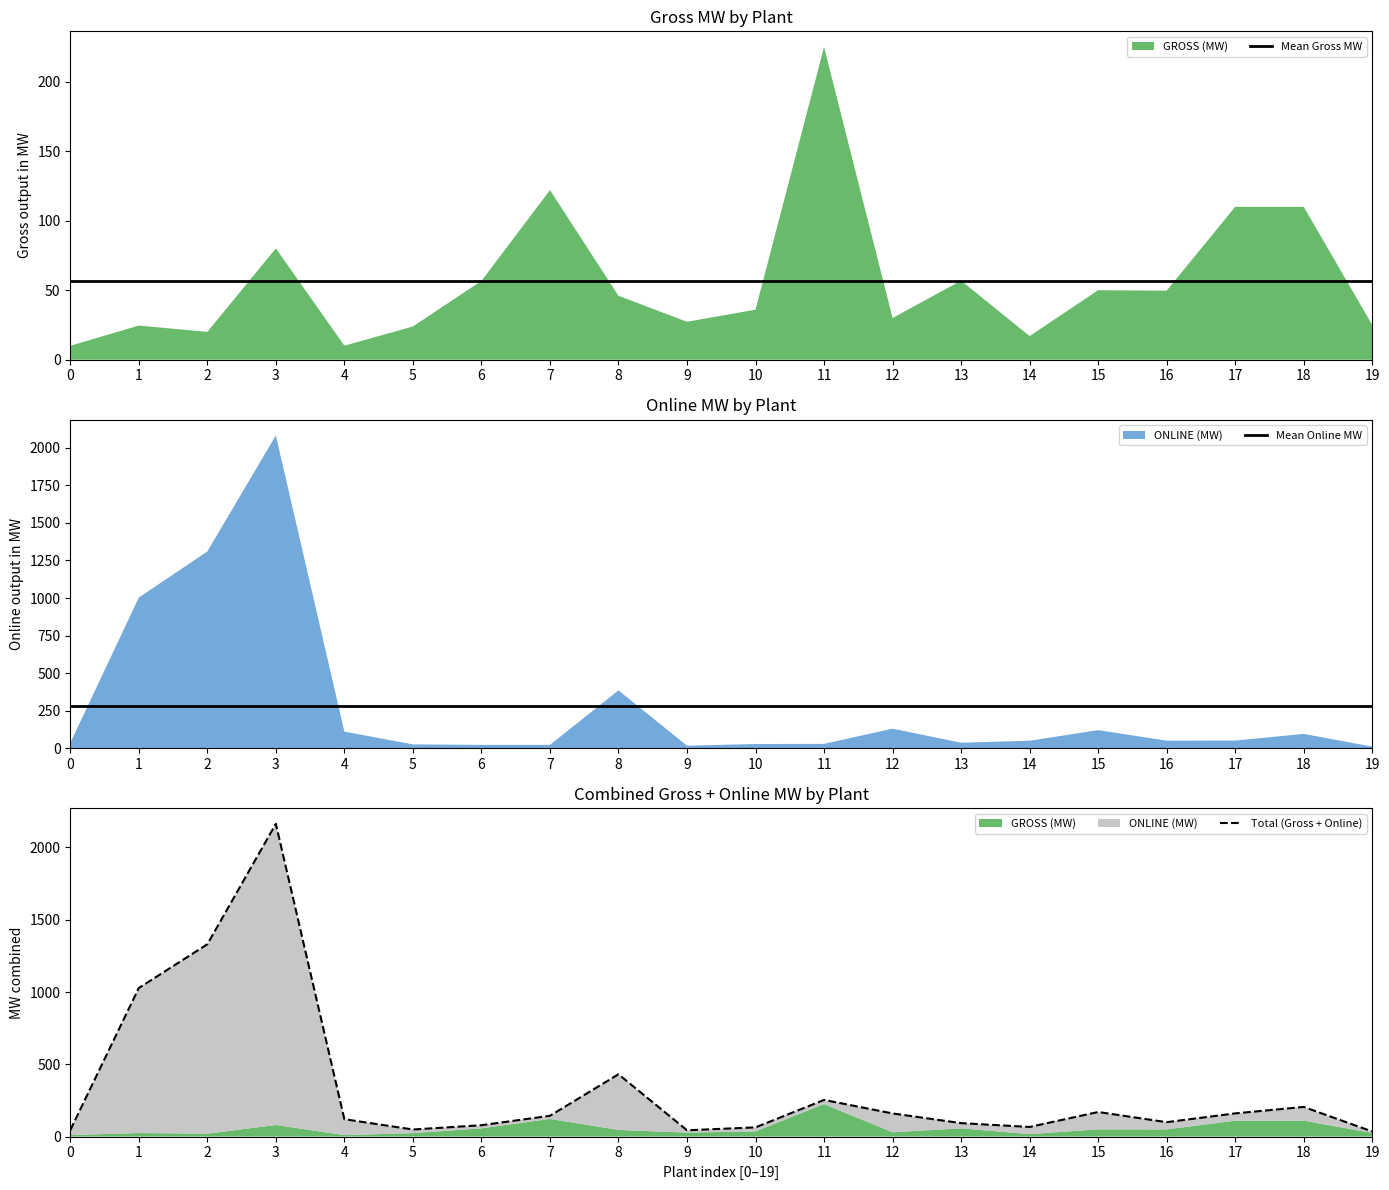

Reading left to right, extract all data points from this chart.

Mean Gross MW: 56.5	56.5	56.5	56.5	56.5	56.5	56.5	56.5	56.5	56.5	56.5	56.5	56.5	56.5	56.5	56.5	56.5	56.5	56.5	56.5
Mean Online MW: 280.4	280.4	280.4	280.4	280.4	280.4	280.4	280.4	280.4	280.4	280.4	280.4	280.4	280.4	280.4	280.4	280.4	280.4	280.4	280.4
Total (Gross + Online): 44.5	1027.6	1330.0	2163.1	120.1	48.9	78.5	143.8	431.0	43.5	63.6	253.5	160.0	93.0	66.5	170.0	99.6	160.4	205.0	35.0